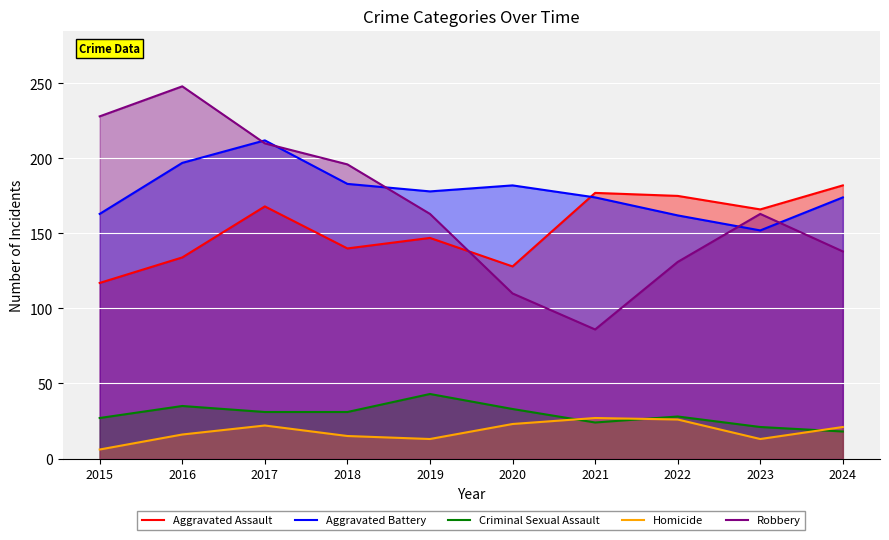

True or false: Criminal Sexual Assault and Aggravated Battery cross at least once.

False